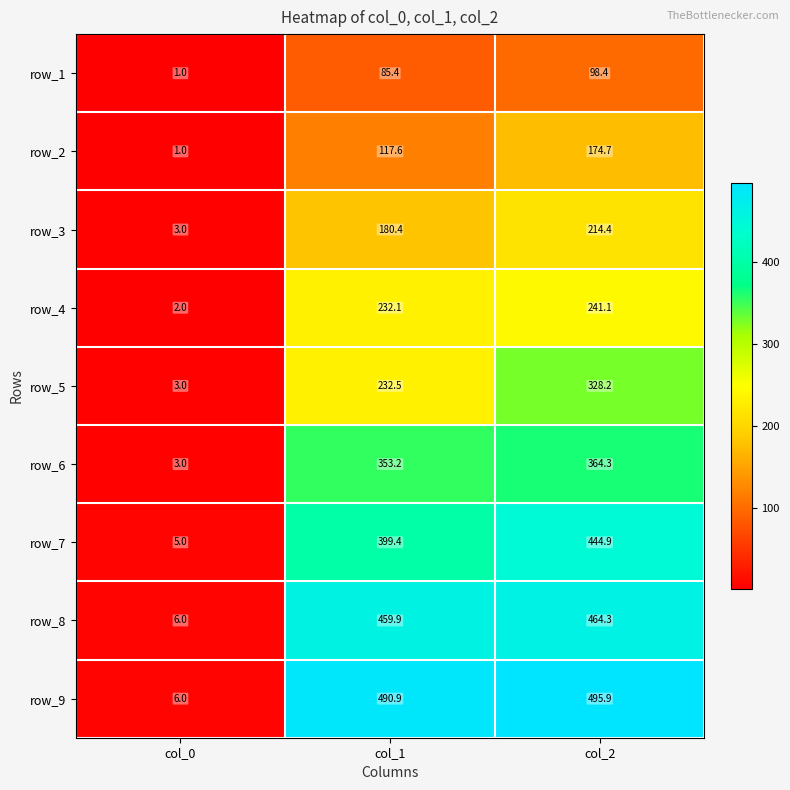

Reading left to right, transcribe all the data shown in this chart.

row_1: col_0=1.0	col_1=85.4	col_2=98.4
row_2: col_0=1.0	col_1=117.6	col_2=174.7
row_3: col_0=3.0	col_1=180.4	col_2=214.4
row_4: col_0=2.0	col_1=232.1	col_2=241.1
row_5: col_0=3.0	col_1=232.5	col_2=328.2
row_6: col_0=3.0	col_1=353.2	col_2=364.3
row_7: col_0=5.0	col_1=399.4	col_2=444.9
row_8: col_0=6.0	col_1=459.9	col_2=464.3
row_9: col_0=6.0	col_1=490.9	col_2=495.9